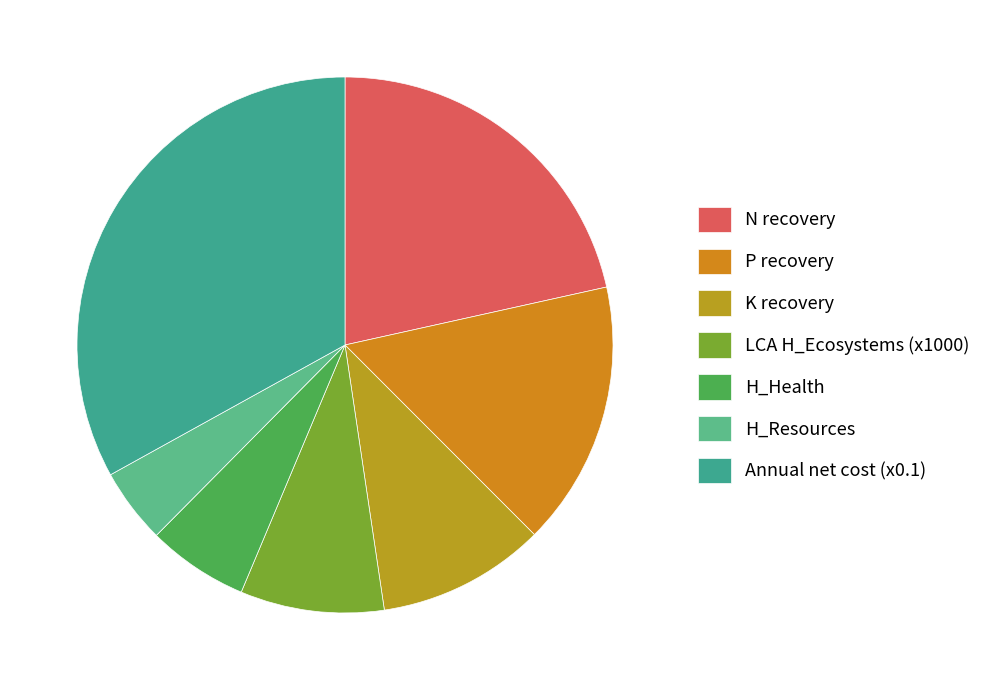

What is the largest slice in the pie chart?

Annual net cost (x0.1)